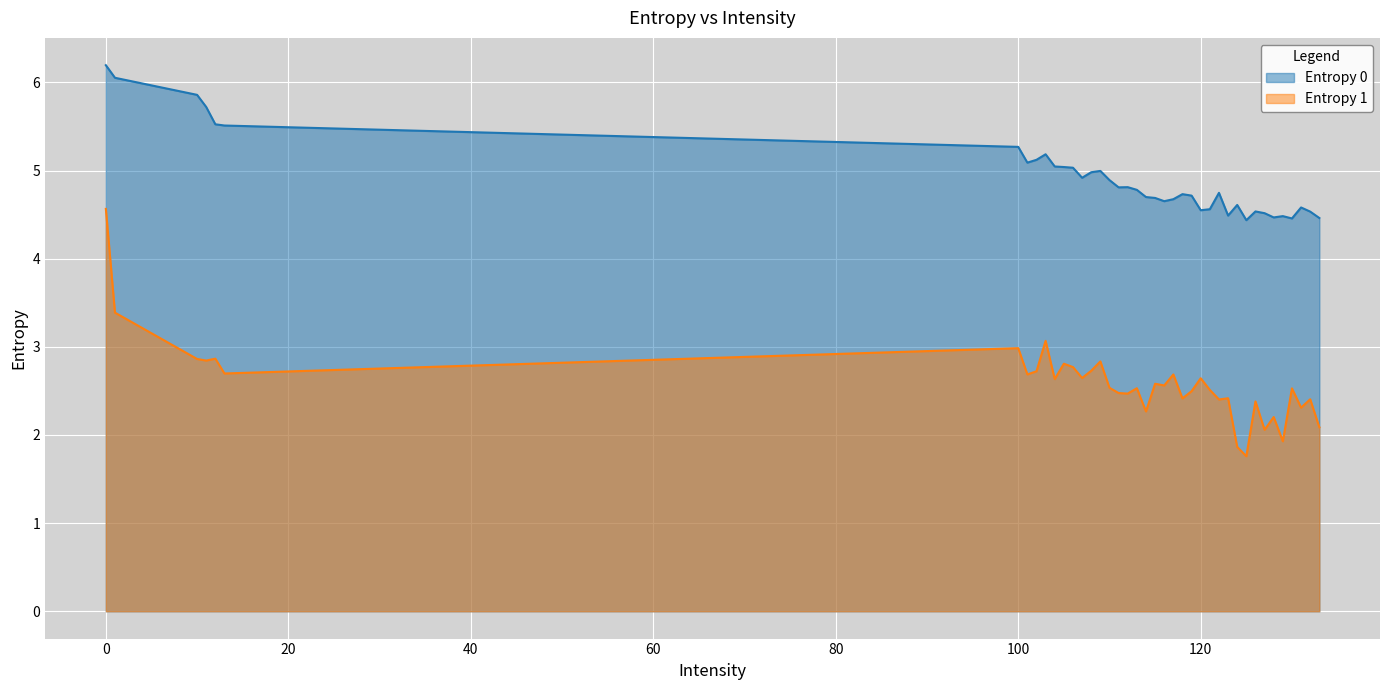

What is the total value across all series at 122?

7.1